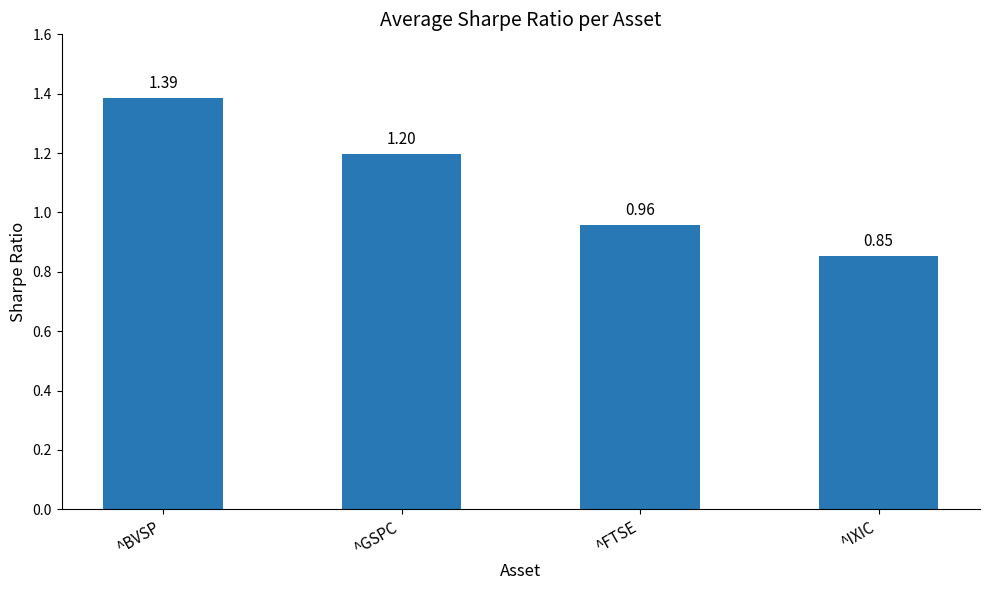

Which category has the highest value across all series?

^BVSP